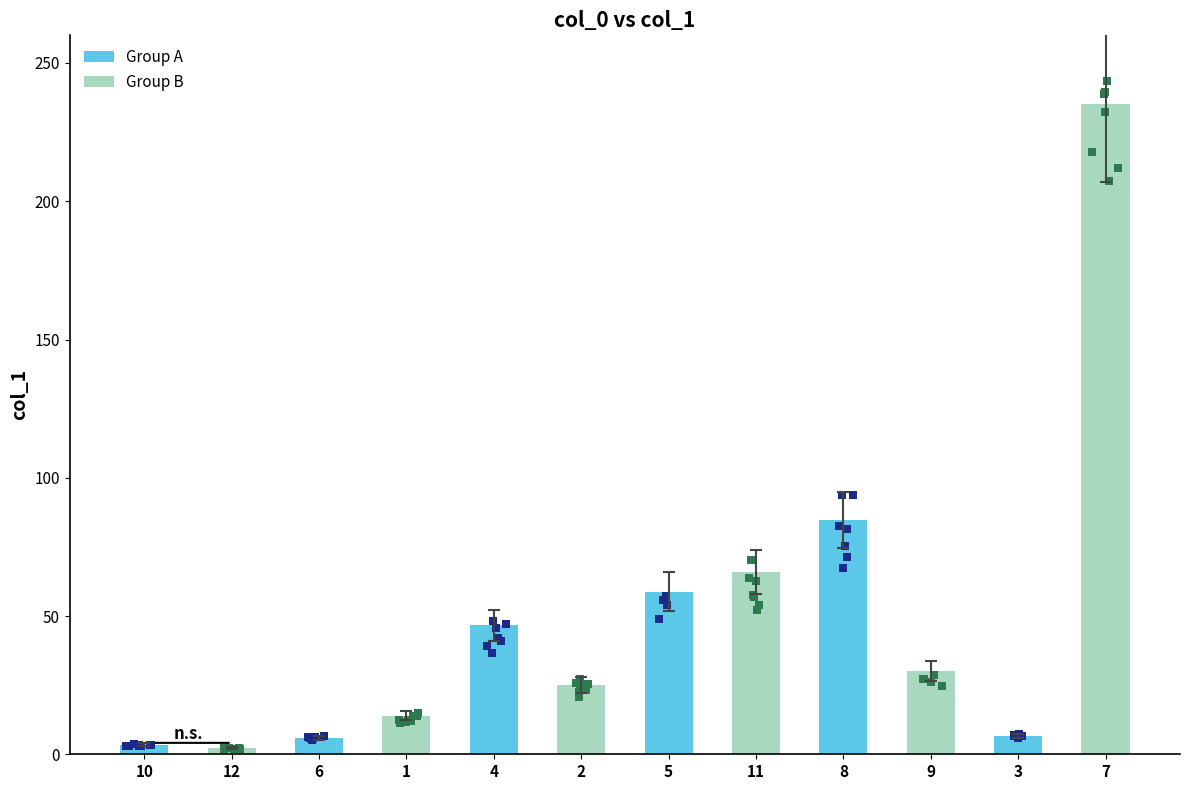

What is the difference between the second highest and second lowest values in the Group B series?

52.0